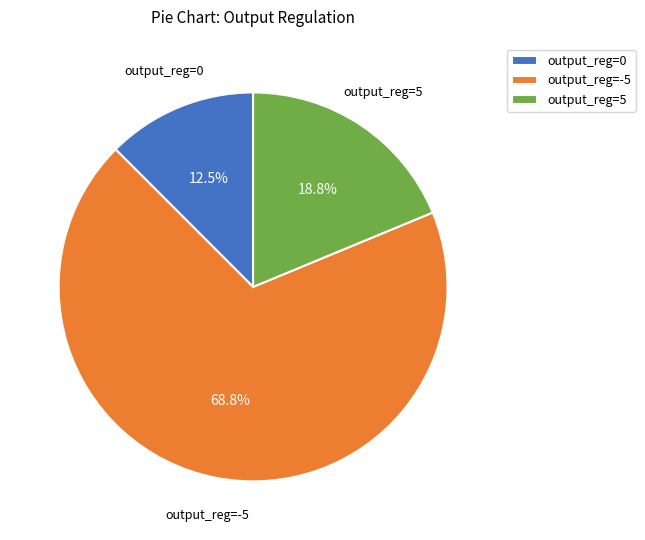

To the nearest percent, what percentage of the pie is output_reg=-5?

69%